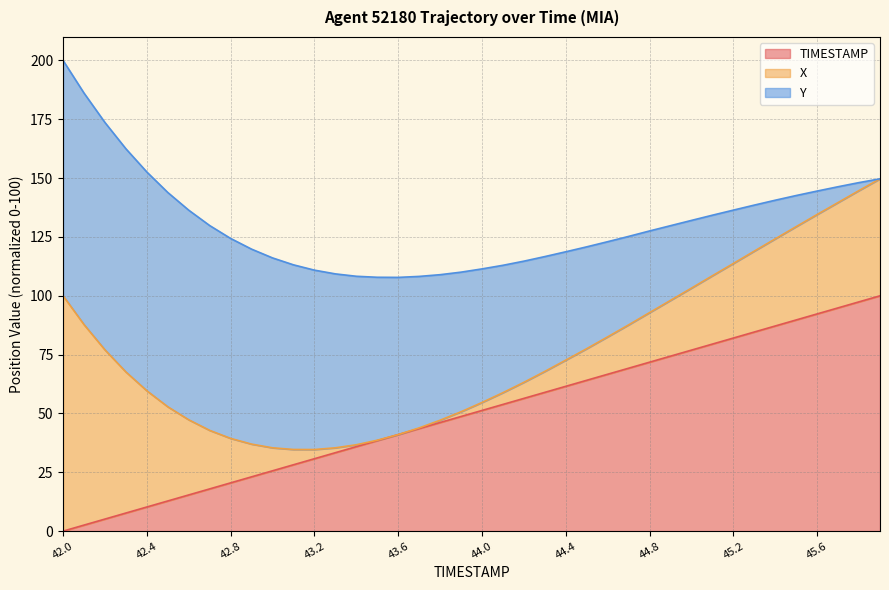

What is the maximum value for TIMESTAMP?

100.0